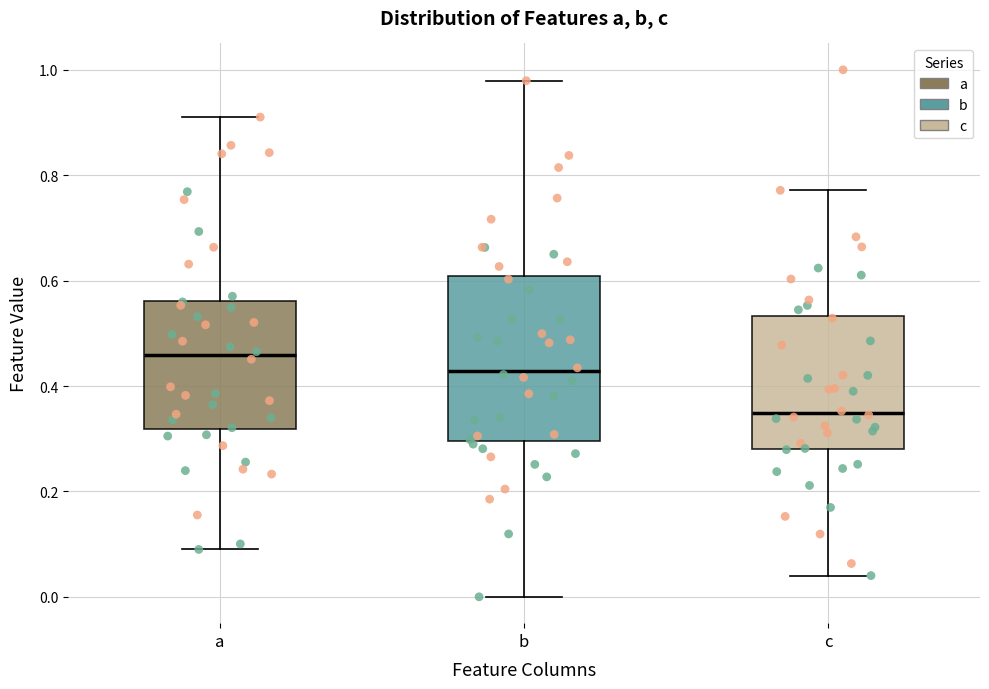

Reading left to right, transcribe this box plot: for each box, give where its median line is, the range the box spans, and where its two whiskers end, as read against the y-axis. The values are not printed on the chart, so give them approximately, as read against the axis.

a: median 0.46, box 0.32 to 0.56, whiskers 0.08 to 0.92
b: median 0.42, box 0.30 to 0.60, whiskers 0.00 to 0.98
c: median 0.34, box 0.28 to 0.54, whiskers 0.04 to 0.78